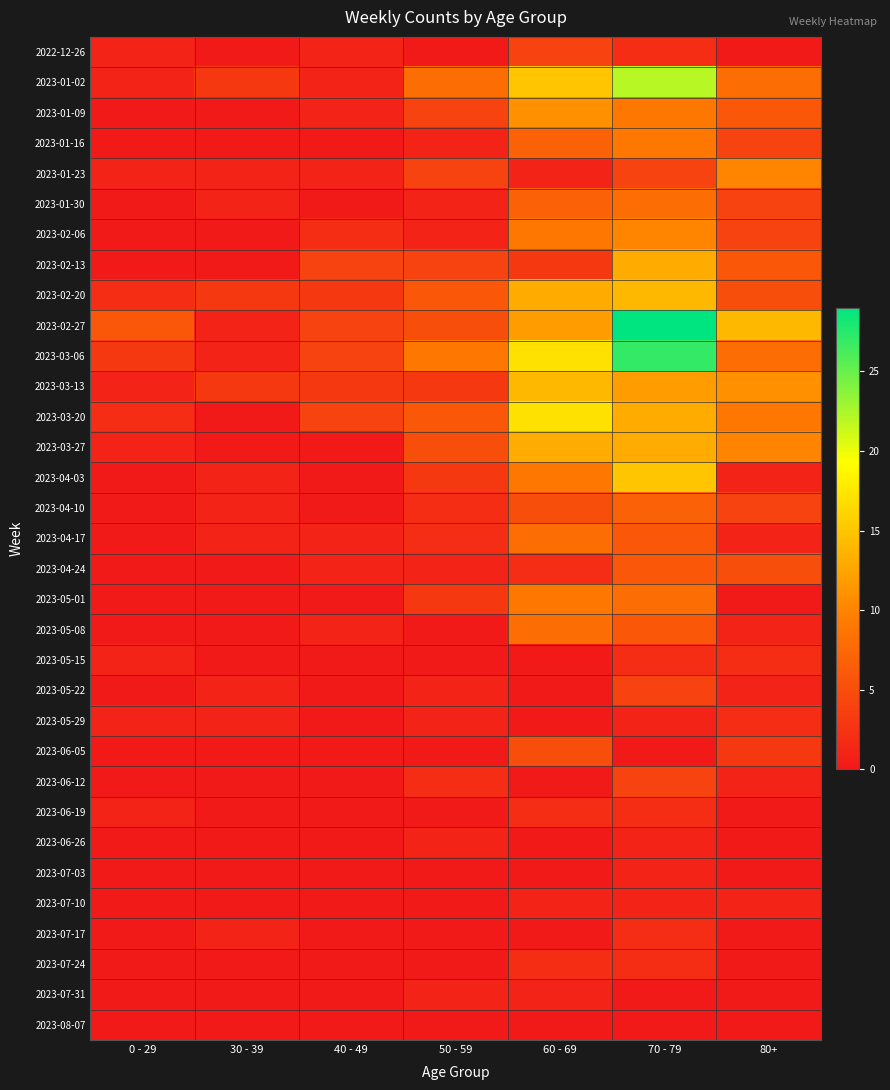

Which has a higher value, 30 - 39 or 50 - 59?

30 - 39